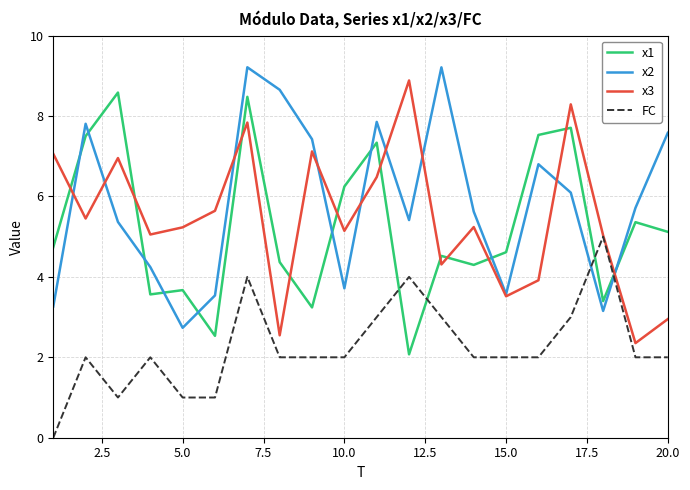

True or false: FC and x2 intersect in this chart.

True